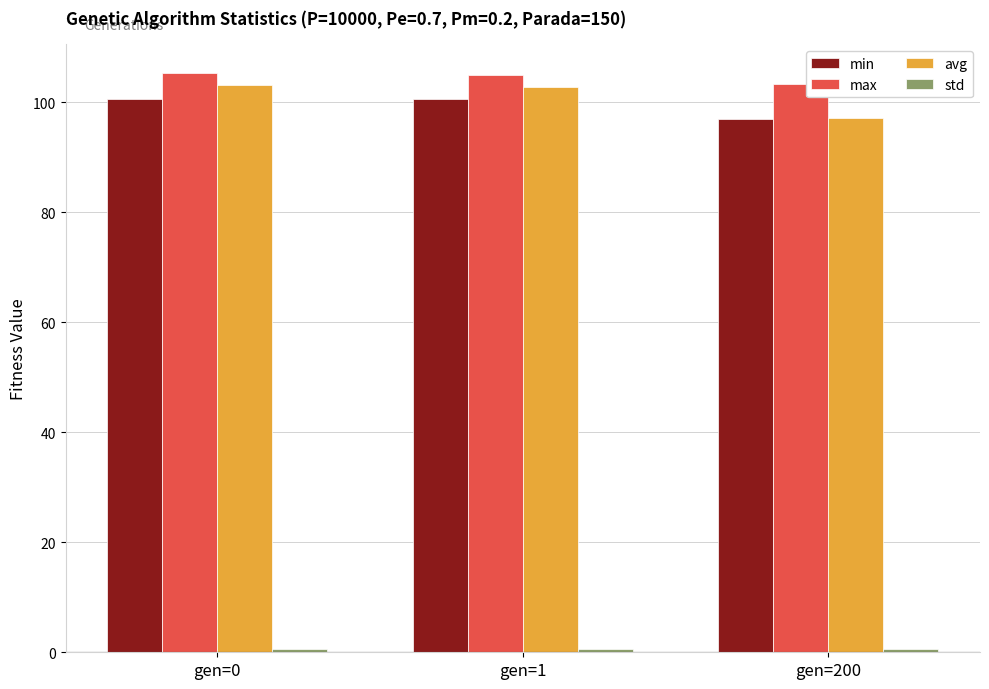

Which category has the lowest value in the min series?

gen=200